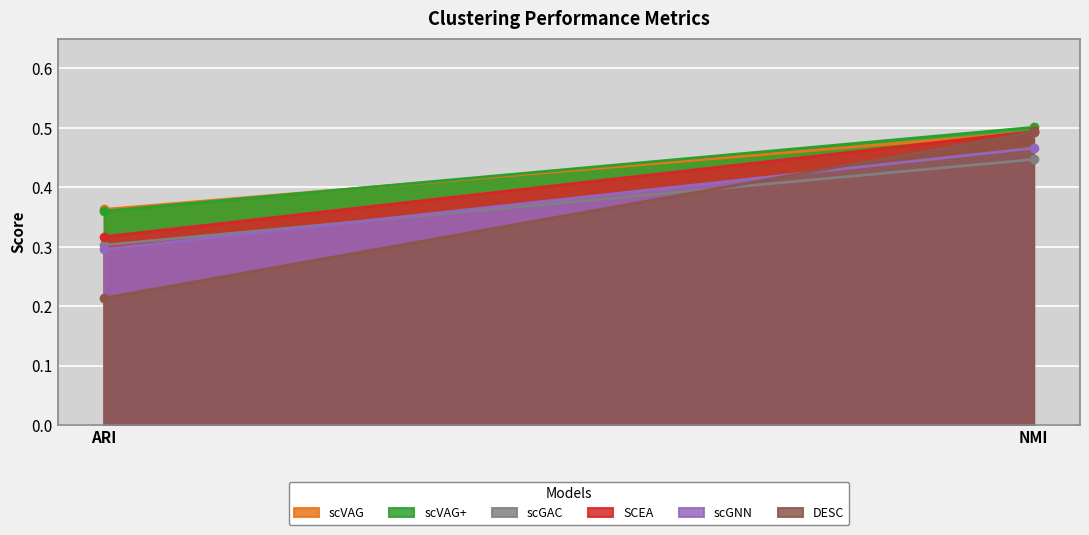

Which series has the widest spread of values?

DESC